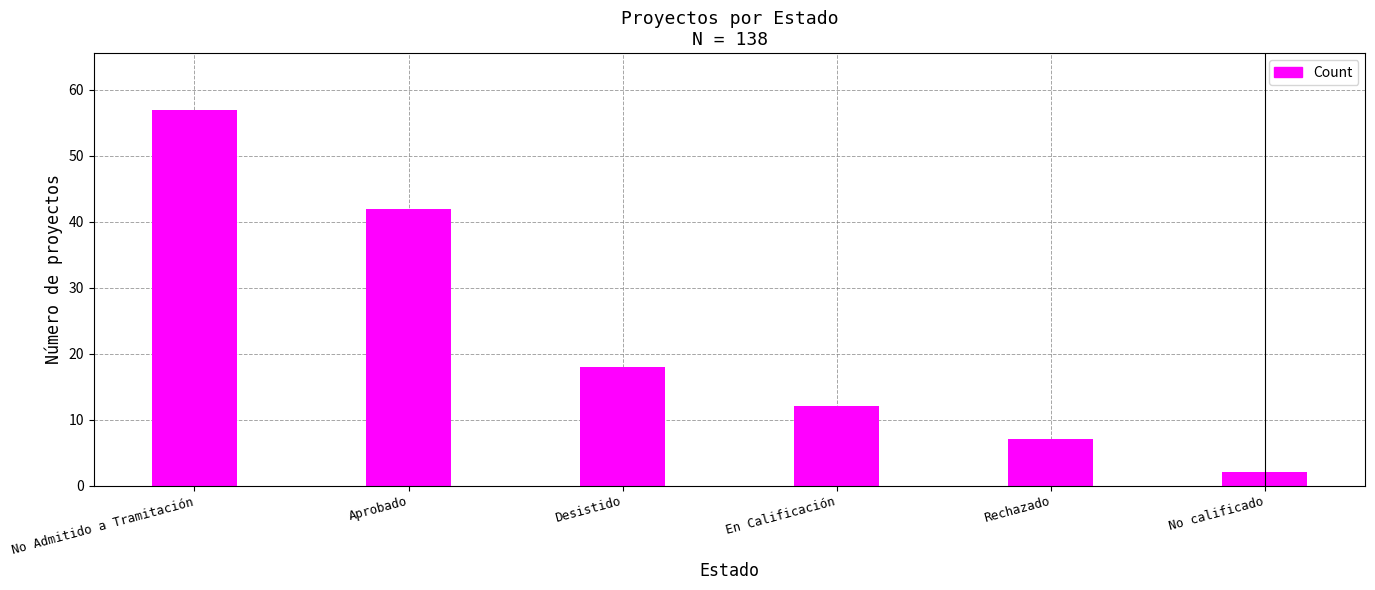

How many values are below 18?

3